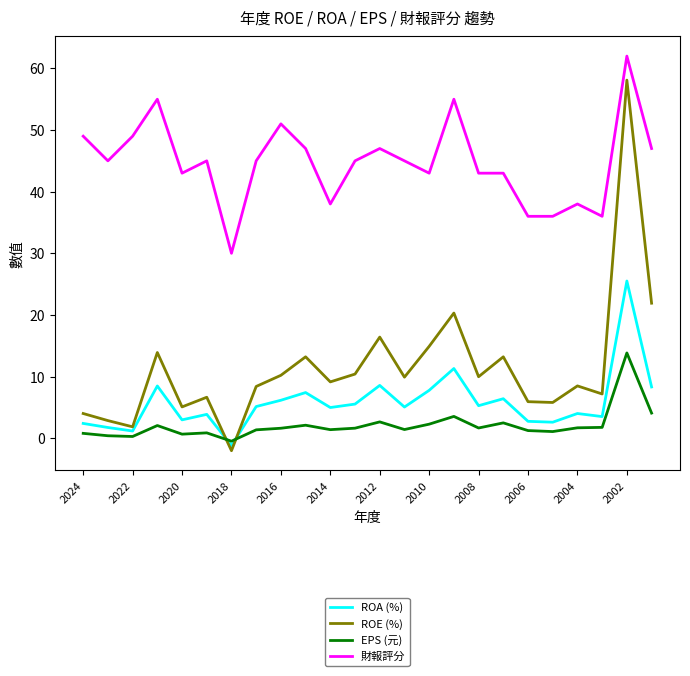

Which series has the widest spread of values?

ROE (%)